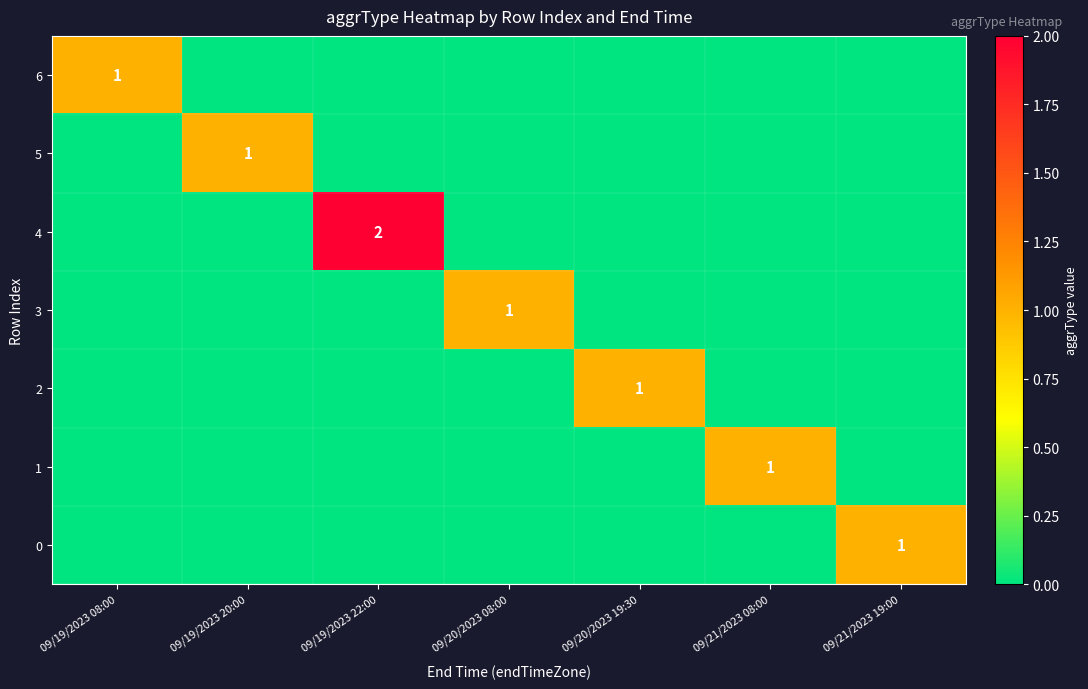

How many series are shown in this chart?

7